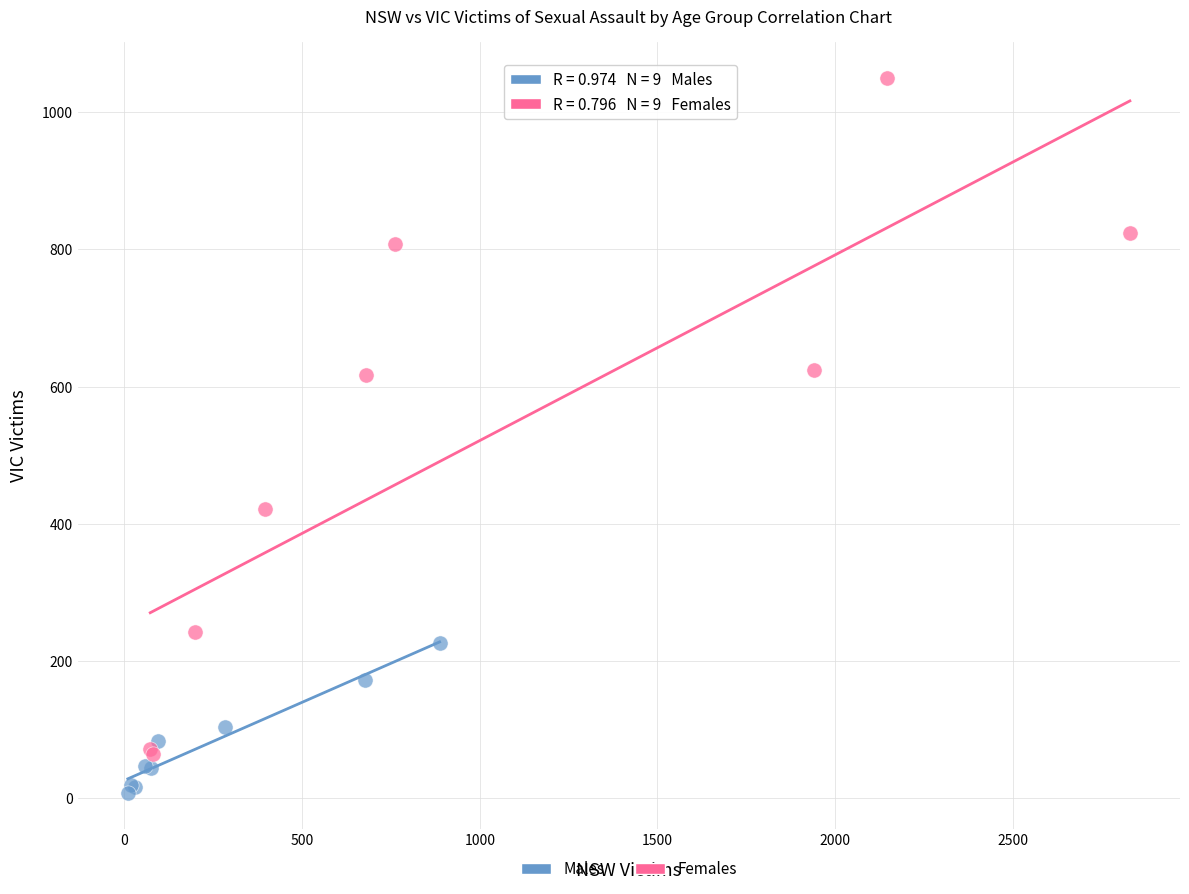

Which series reaches the minimum Y coordinate?

Males